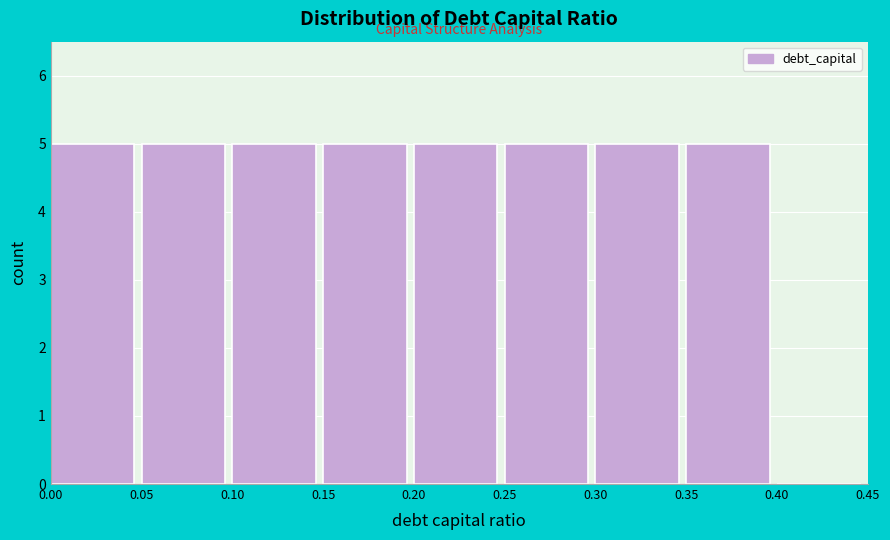

How tall is the bar that spans 0.20 to 0.25 on the x-axis? The values are not printed on the chart, so give them approximately, as read against the axis.

5